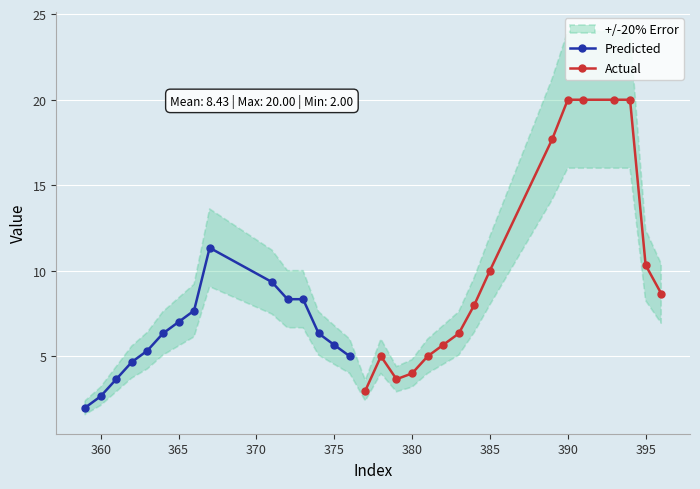

True or false: Predicted has more than 2 points higher than both neighbors.

False